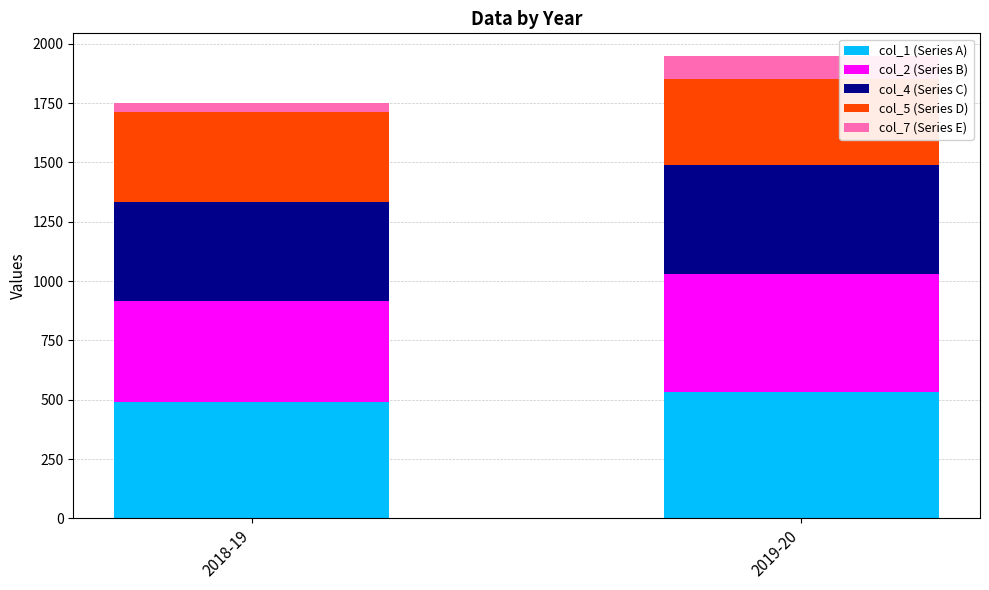

At which label does col_1 (Series A) reach its minimum?

2018-19